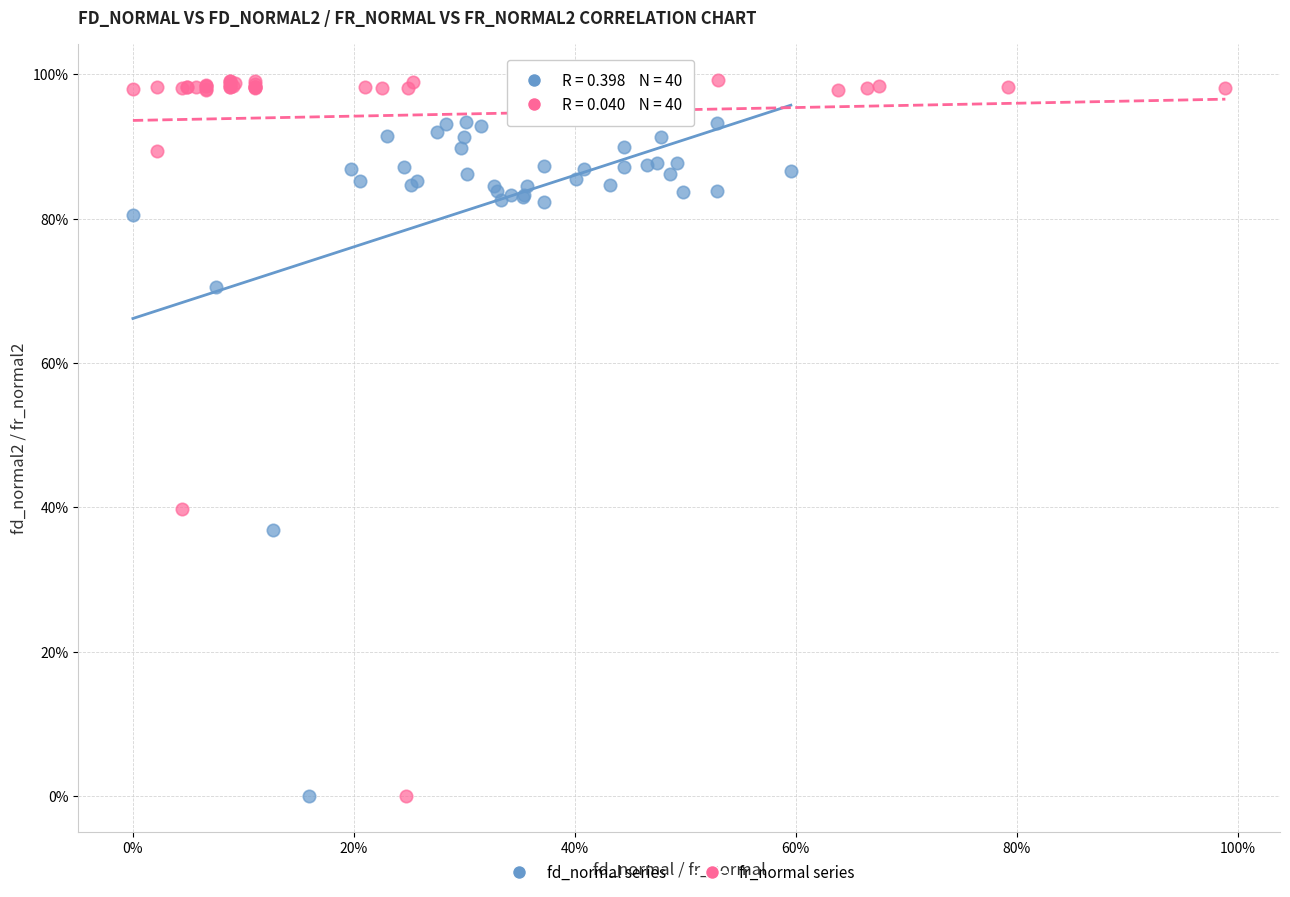

What are all the series names shown in the legend?

fd_normal series, fr_normal series